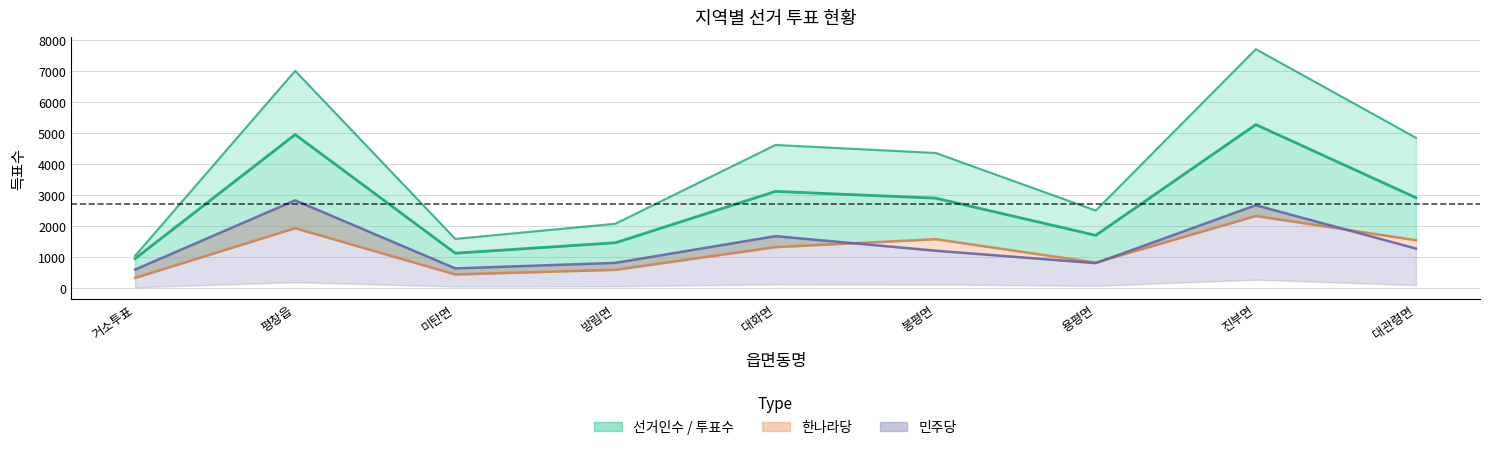

Reading left to right, transcribe all the data shown in this chart.

선거인수: 거소투표=1040	평창읍=7012	미탄면=1587	방림면=2077	대화면=4619	봉평면=4361	용평면=2501	진부면=7710	대관령면=4851
투표수: 거소투표=951	평창읍=4955	미탄면=1127	방림면=1463	대화면=3121	봉평면=2903	용평면=1703	진부면=5277	대관령면=2917
한나라당: 거소투표=328	평창읍=1933	미탄면=440	방림면=590	대화면=1322	봉평면=1578	용평면=824	진부면=2329	대관령면=1545
민주당: 거소투표=597	평창읍=2833	미탄면=636	방림면=814	대화면=1677	봉평면=1207	용평면=806	진부면=2675	대관령면=1276